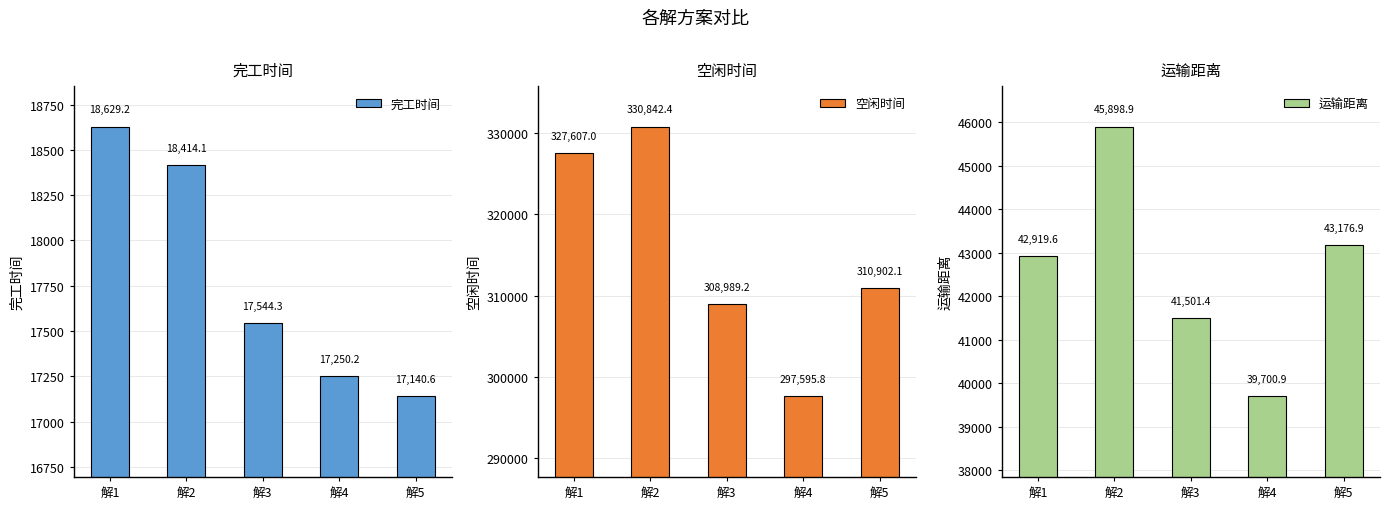

Which series has the largest range (max minus min)?

空闲时间